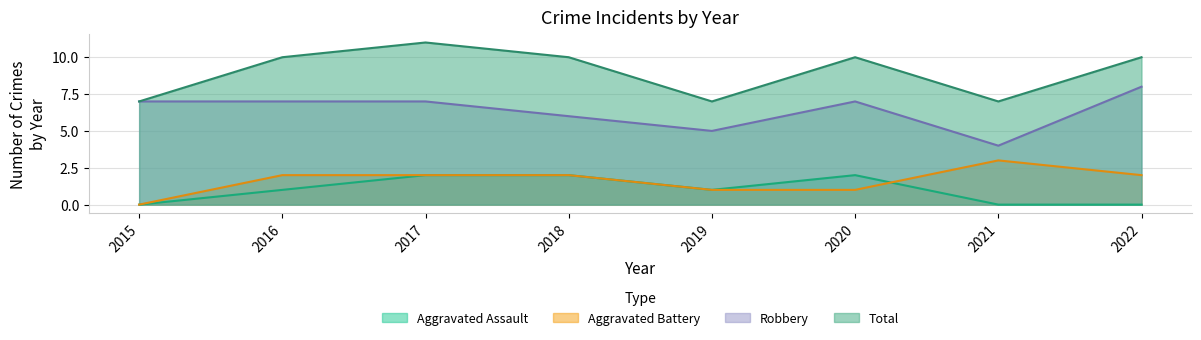

True or false: Aggravated Assault and Total cross at least once.

False